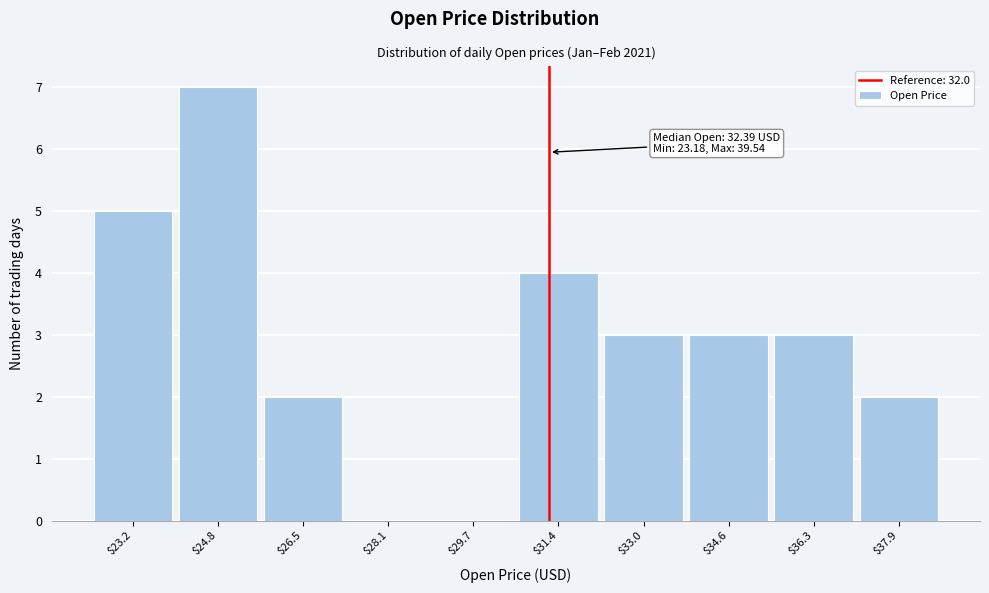

Read the value at $34.6.

3